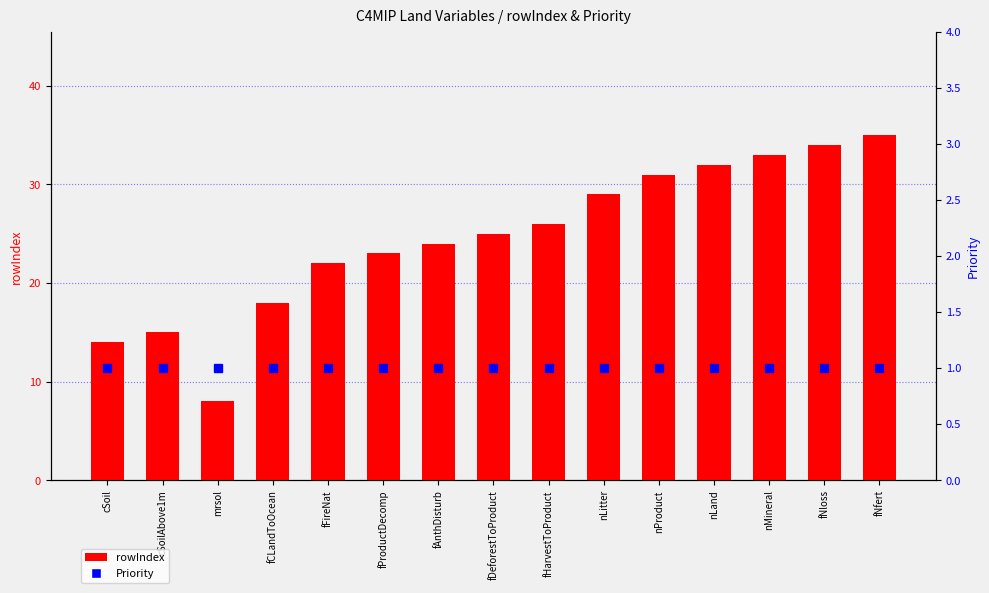

Count the number of categories in the chart.

15